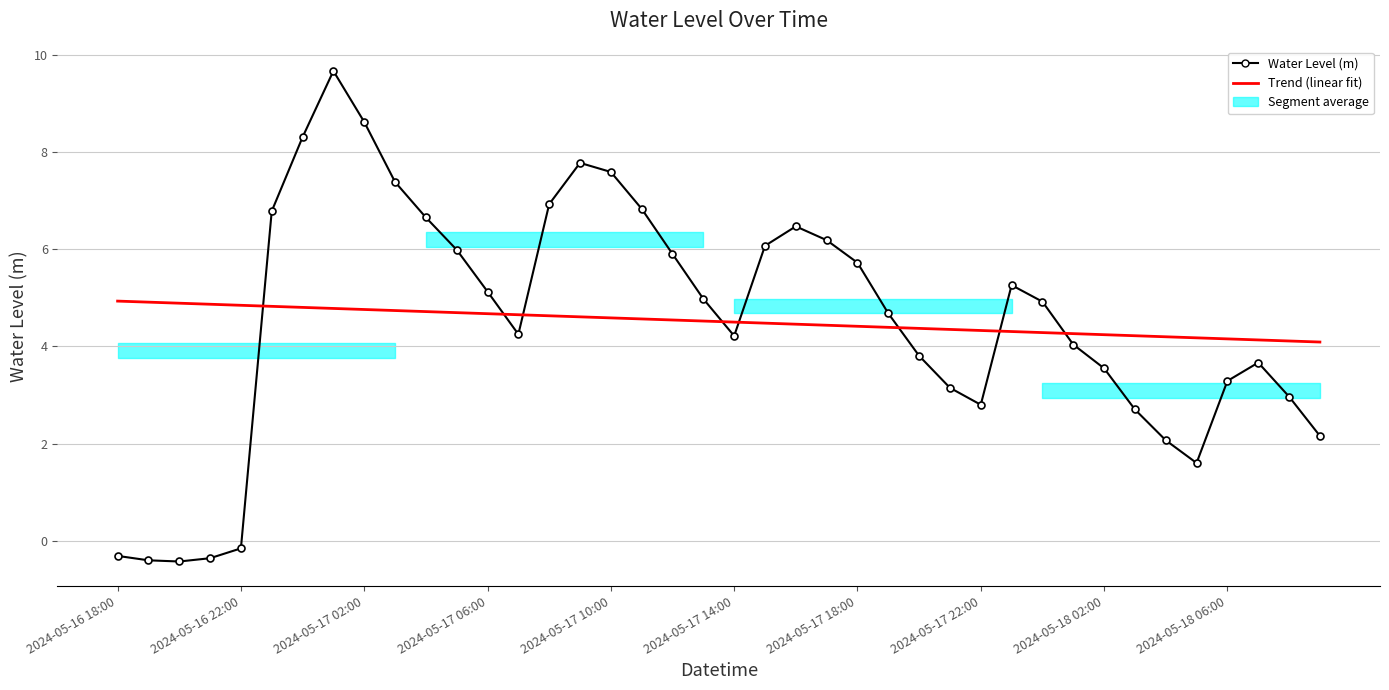

What is the difference between the Trend (linear fit) values at 26 and 19?

0.2